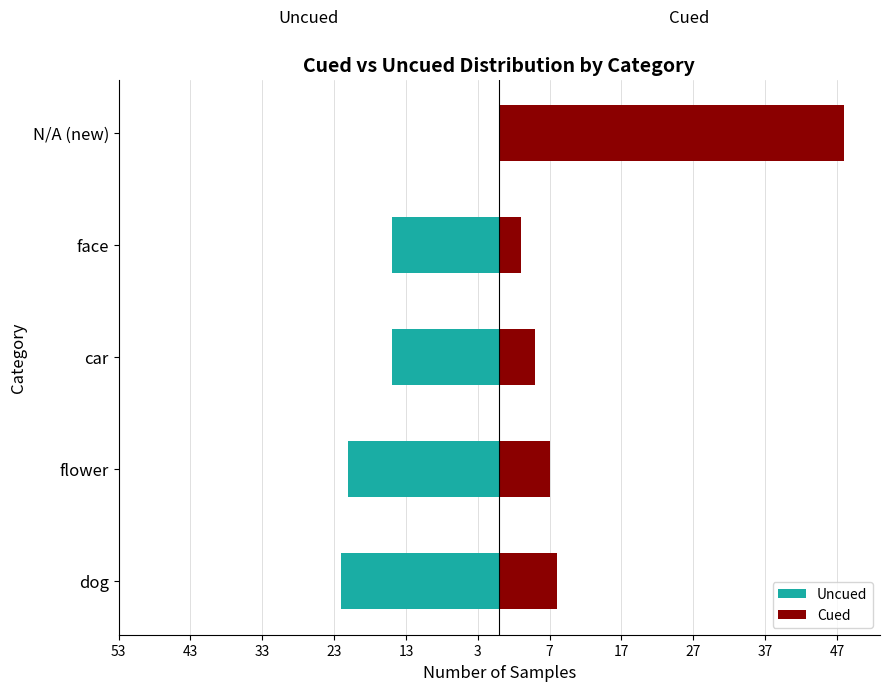

What is the value of the Uncued bar at the 3rd from the left?

-15